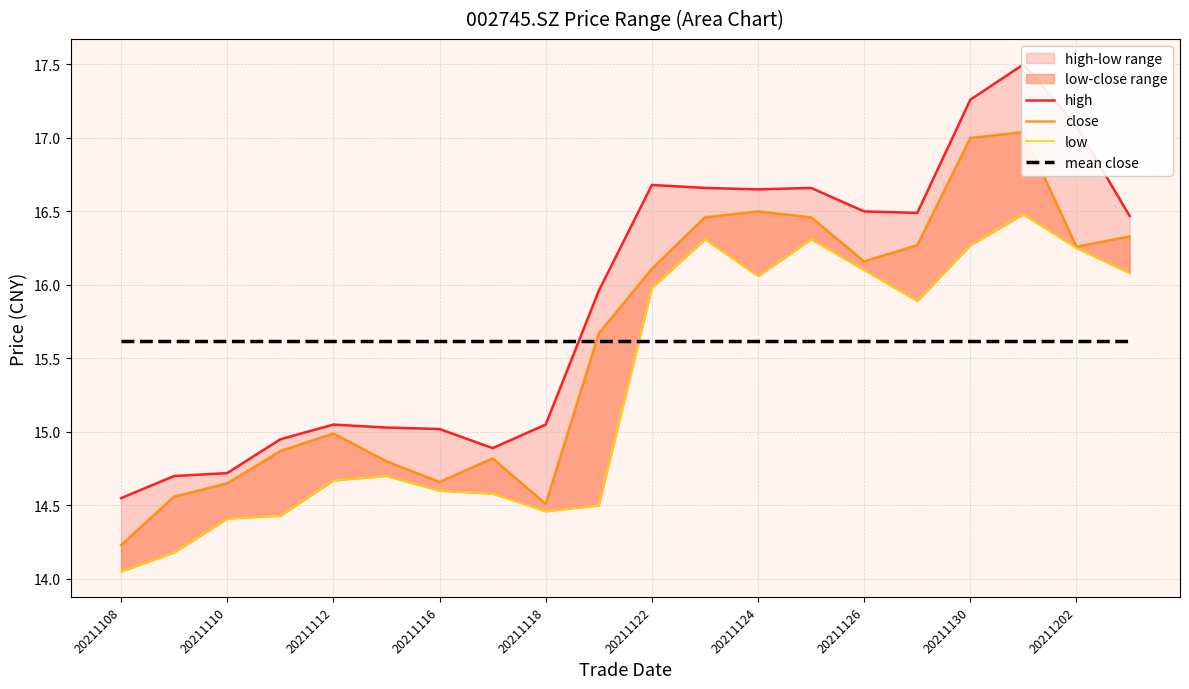

Between 20211122 and 20211112, which is larger?

20211122